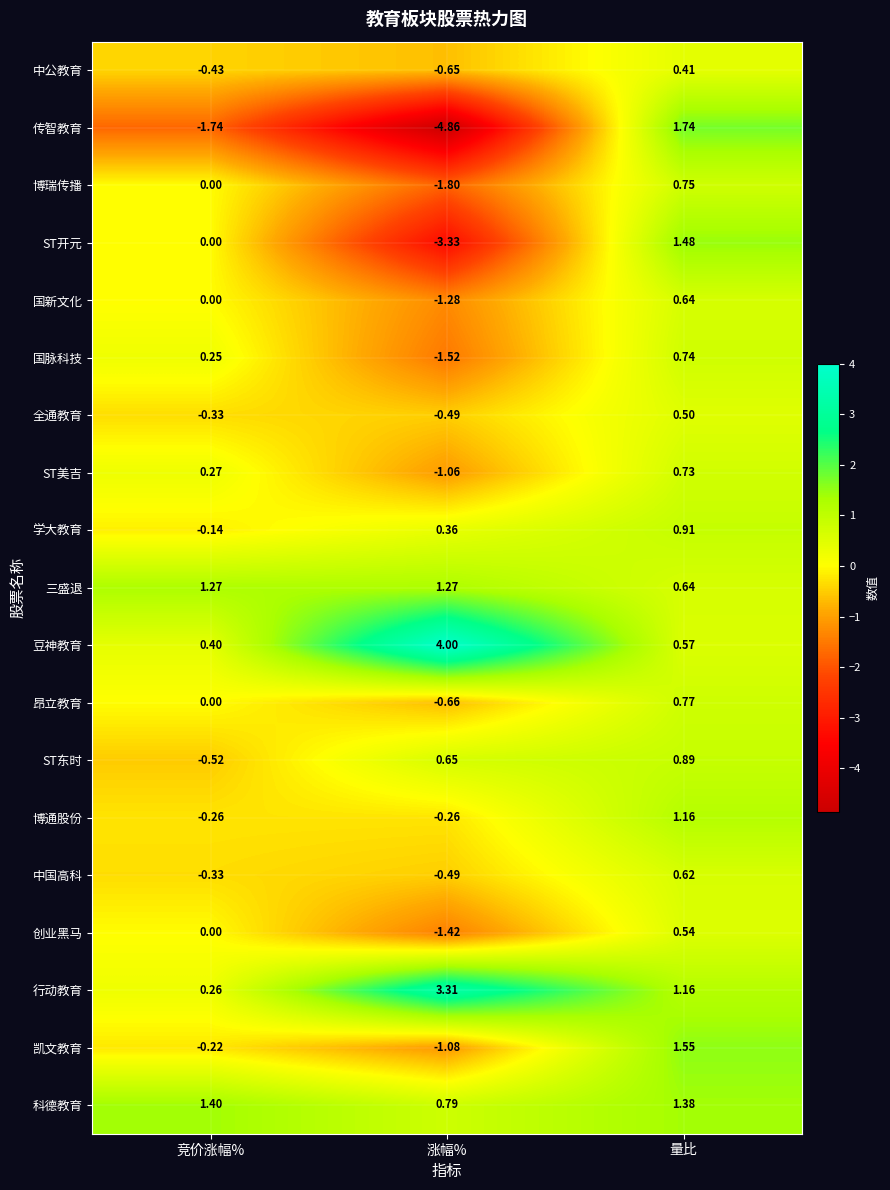

How many values in the 三盛退 series exceed 1?

2